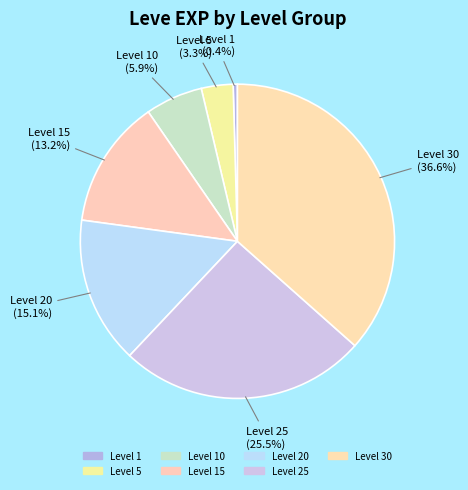

How many segments does this pie chart have?

7